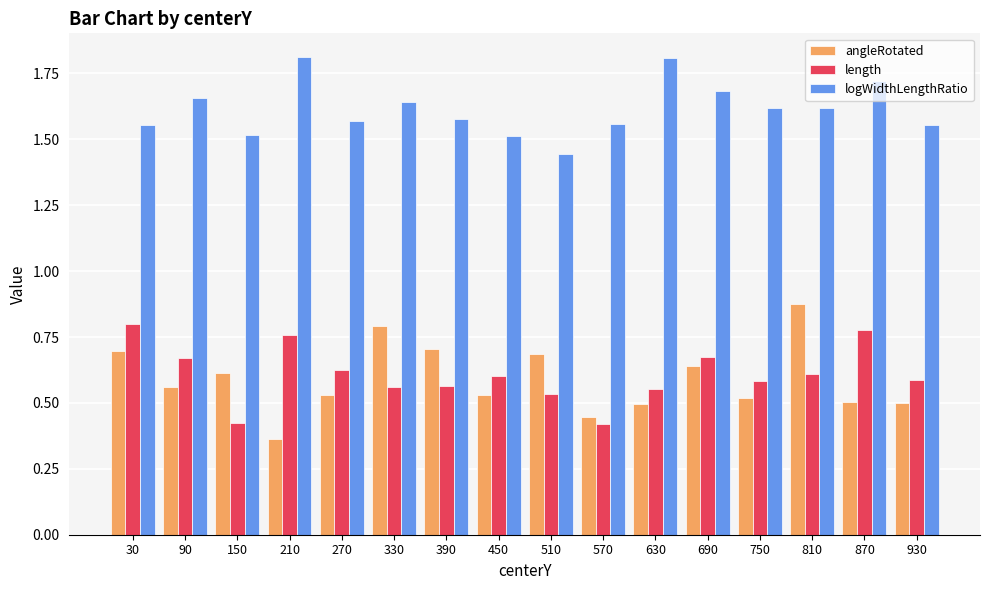

What is the greatest value displayed?

1.8